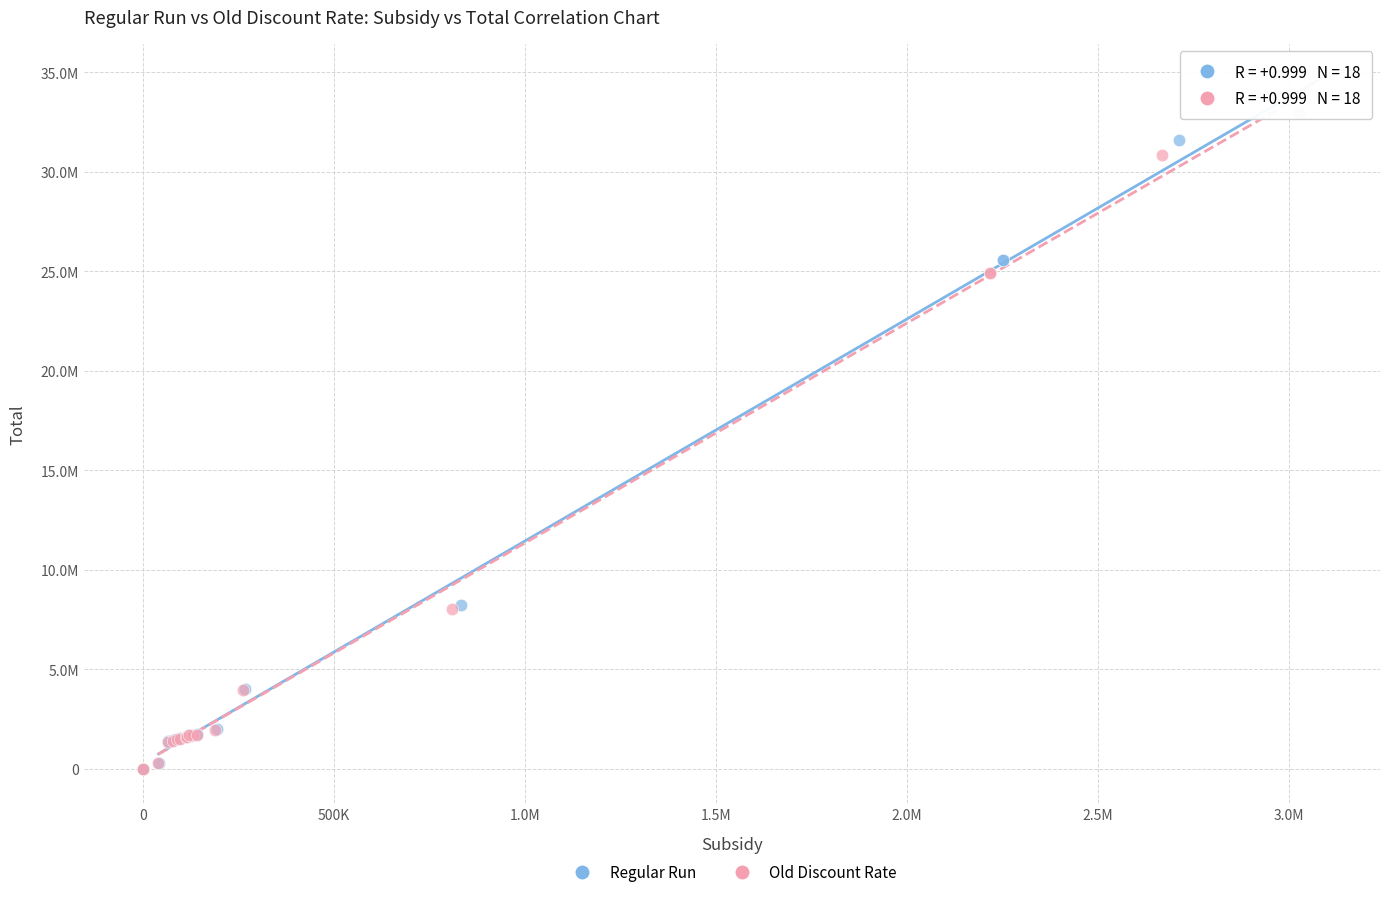

What are all the series names shown in the legend?

Regular Run, Old Discount Rate